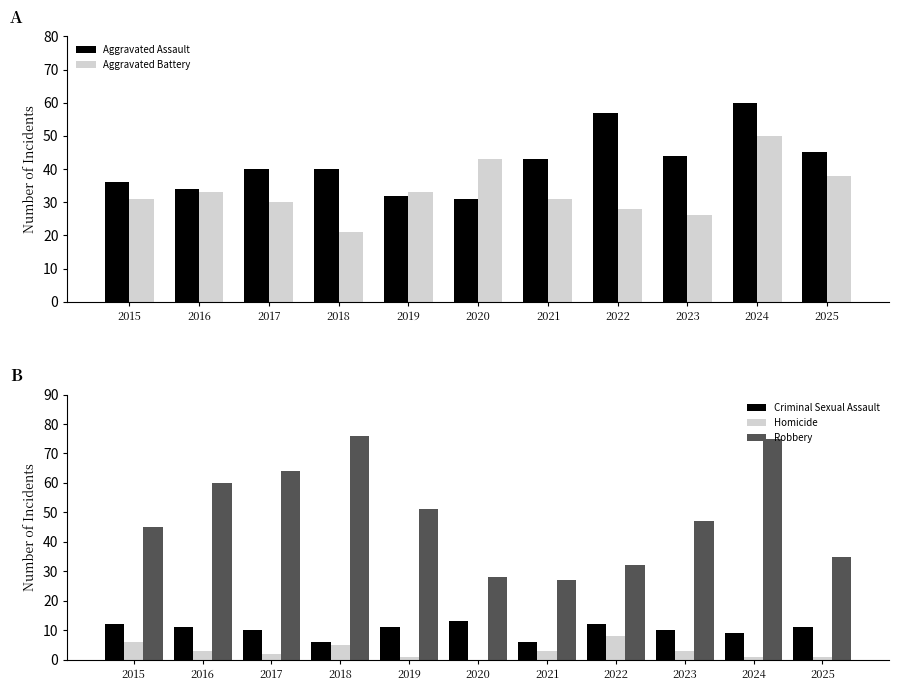

Reading right to left, transcribe all the data shown in this chart.

Aggravated Assault: 2025=45	2024=60	2023=44	2022=57	2021=43	2020=31	2019=32	2018=40	2017=40	2016=34	2015=36
Aggravated Battery: 2025=38	2024=50	2023=26	2022=28	2021=31	2020=43	2019=33	2018=21	2017=30	2016=33	2015=31
Criminal Sexual Assault: 2025=11	2024=9	2023=10	2022=12	2021=6	2020=13	2019=11	2018=6	2017=10	2016=11	2015=12
Homicide: 2025=1	2024=1	2023=3	2022=8	2021=3	2020=0	2019=1	2018=5	2017=2	2016=3	2015=6
Robbery: 2025=35	2024=75	2023=47	2022=32	2021=27	2020=28	2019=51	2018=76	2017=64	2016=60	2015=45